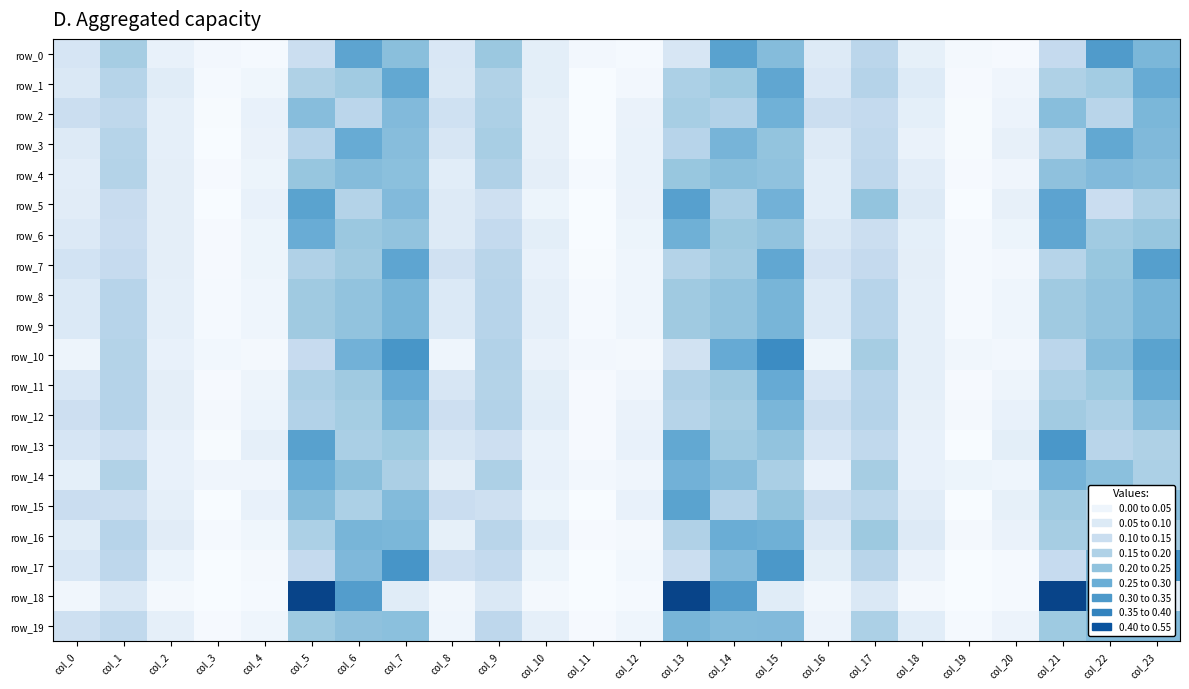

What is the sum of all row_18 values?

3.0